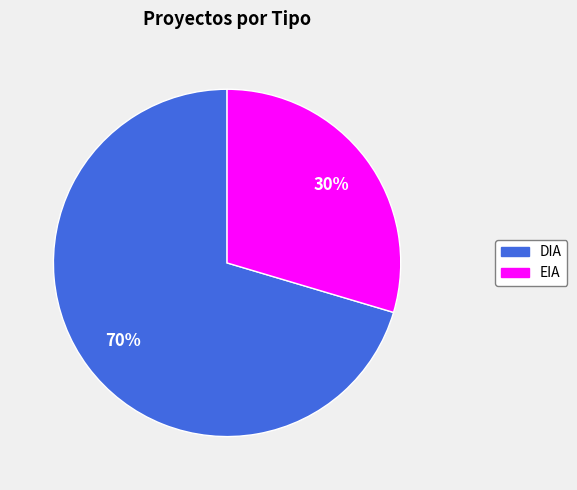

Is the sum of EIA and DIA greater than half?

Yes